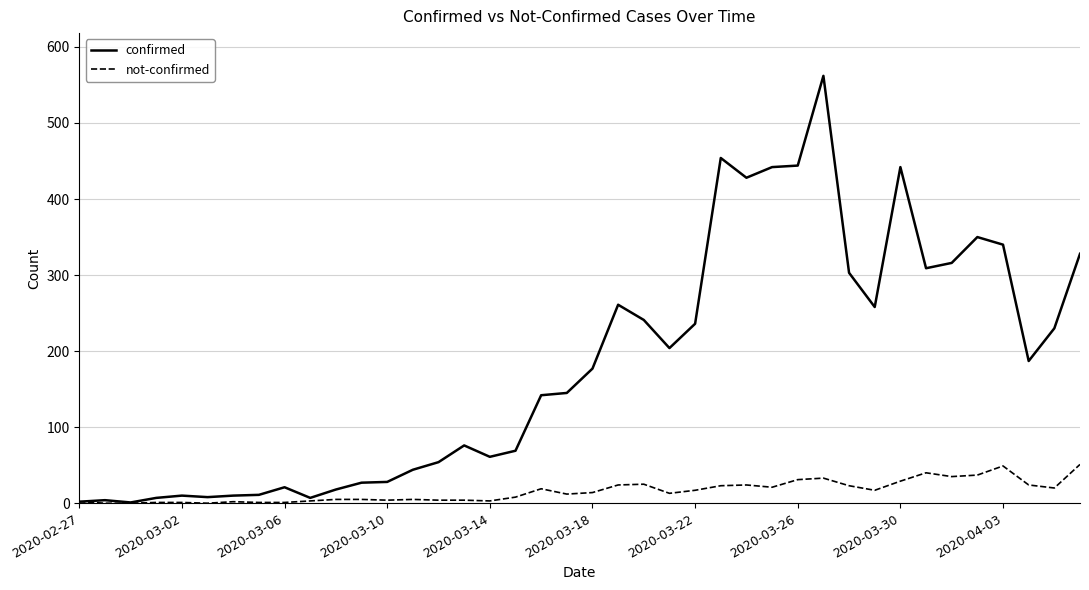

Which series has the largest total across all categories?

confirmed